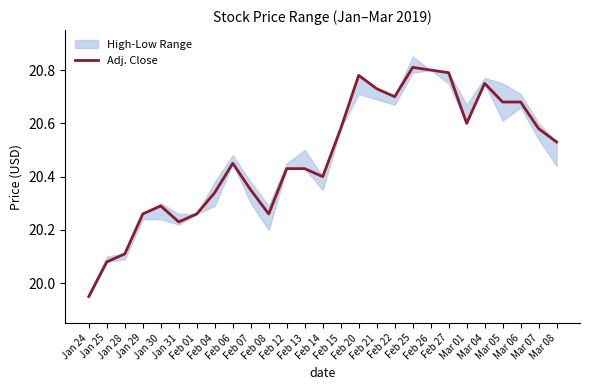

Which category has the lowest value across all series?

Jan 24